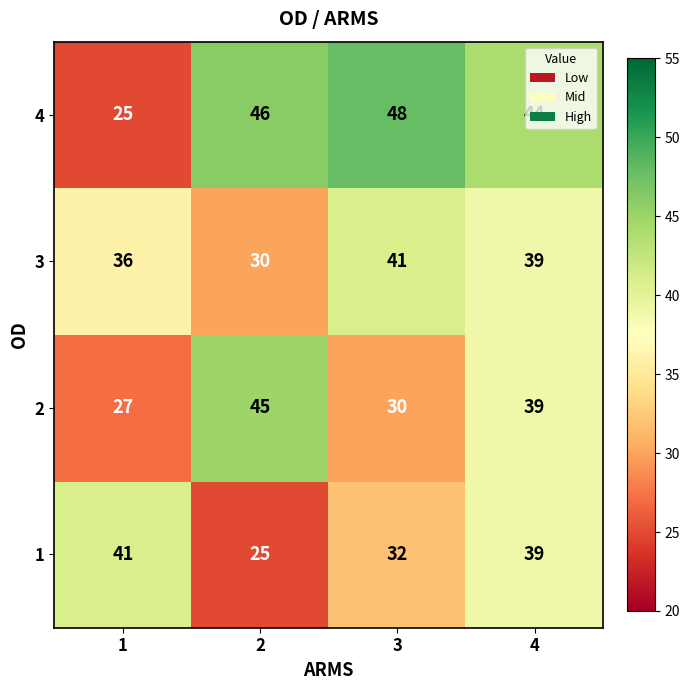

Is the value of 2 at 4 greater than the value of 4 at 4?

No